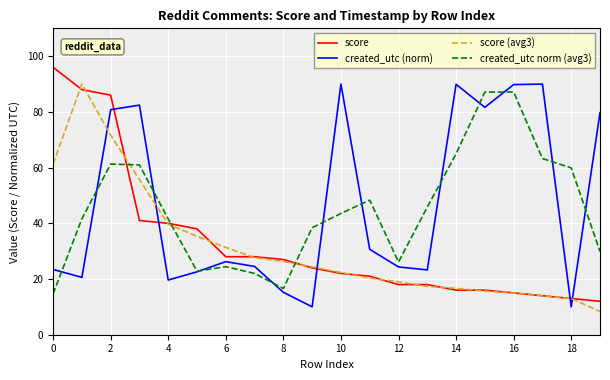

True or false: score (avg3) and created_utc norm (avg3) intersect in this chart.

True